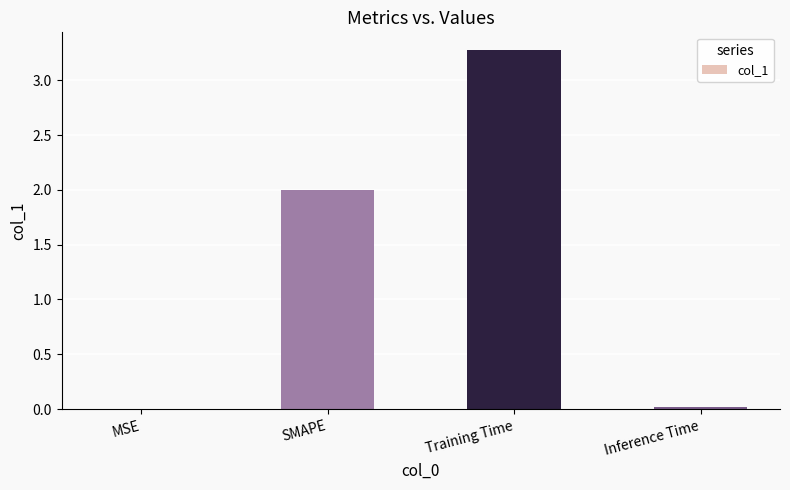

What is the approximate value at Training Time?

3.3